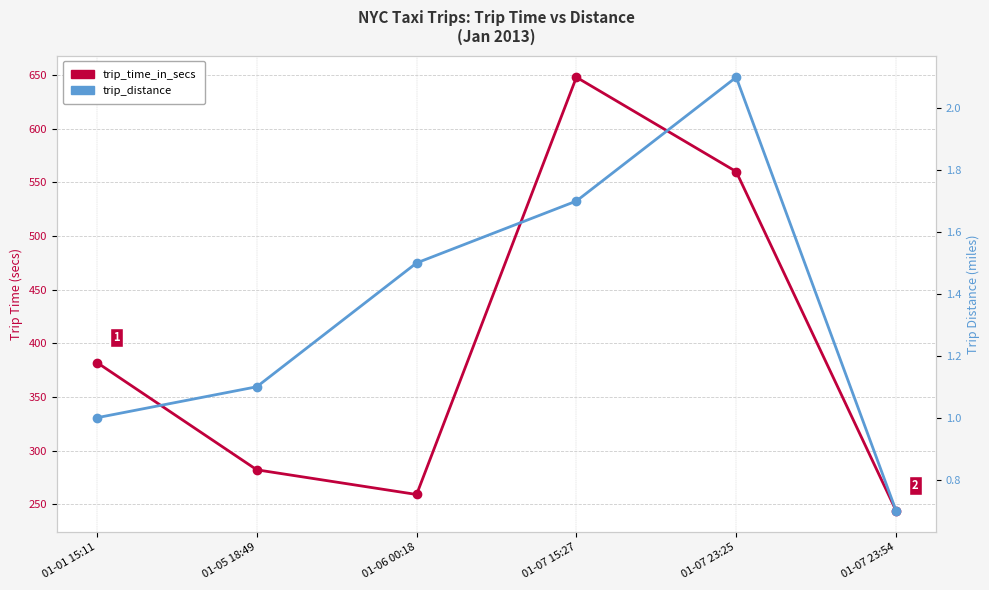

How many categories are shown in the chart?

6